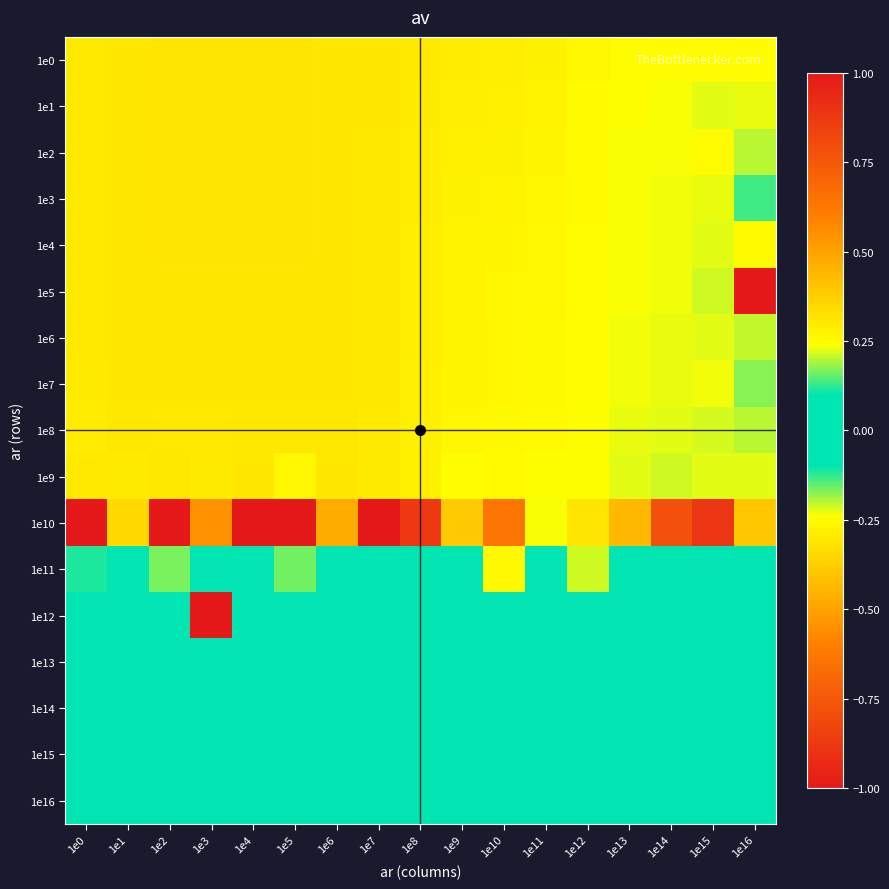

Reading left to right, list all the values displayed in this chart.

1e0: 1e0=-0.3	1e1=-0.3	1e2=-0.3	1e3=-0.3	1e4=-0.3	1e5=-0.3	1e6=-0.3	1e7=-0.3	1e8=-0.3	1e9=-0.3	1e10=-0.3	1e11=-0.3	1e12=-0.3	1e13=-0.2	1e14=-0.2	1e15=-0.2	1e16=-0.2
1e1: 1e0=-0.3	1e1=-0.3	1e2=-0.3	1e3=-0.3	1e4=-0.3	1e5=-0.3	1e6=-0.3	1e7=-0.3	1e8=-0.3	1e9=-0.3	1e10=-0.3	1e11=-0.3	1e12=-0.3	1e13=-0.2	1e14=-0.2	1e15=-0.2	1e16=-0.2
1e2: 1e0=-0.3	1e1=-0.3	1e2=-0.3	1e3=-0.3	1e4=-0.3	1e5=-0.3	1e6=-0.3	1e7=-0.3	1e8=-0.3	1e9=-0.3	1e10=-0.3	1e11=-0.3	1e12=-0.3	1e13=-0.2	1e14=-0.2	1e15=-0.2	1e16=-0.2
1e3: 1e0=-0.3	1e1=-0.3	1e2=-0.3	1e3=-0.3	1e4=-0.3	1e5=-0.3	1e6=-0.3	1e7=-0.3	1e8=-0.3	1e9=-0.3	1e10=-0.3	1e11=-0.3	1e12=-0.3	1e13=-0.2	1e14=-0.2	1e15=-0.2	1e16=-0.1
1e4: 1e0=-0.3	1e1=-0.3	1e2=-0.3	1e3=-0.3	1e4=-0.3	1e5=-0.3	1e6=-0.3	1e7=-0.3	1e8=-0.3	1e9=-0.3	1e10=-0.3	1e11=-0.3	1e12=-0.2	1e13=-0.2	1e14=-0.2	1e15=-0.2	1e16=-0.3
1e5: 1e0=-0.3	1e1=-0.3	1e2=-0.3	1e3=-0.3	1e4=-0.3	1e5=-0.3	1e6=-0.3	1e7=-0.3	1e8=-0.3	1e9=-0.3	1e10=-0.3	1e11=-0.3	1e12=-0.2	1e13=-0.2	1e14=-0.2	1e15=-0.2	1e16=-1.0
1e6: 1e0=-0.3	1e1=-0.3	1e2=-0.3	1e3=-0.3	1e4=-0.3	1e5=-0.3	1e6=-0.3	1e7=-0.3	1e8=-0.3	1e9=-0.3	1e10=-0.3	1e11=-0.3	1e12=-0.2	1e13=-0.2	1e14=-0.2	1e15=-0.2	1e16=-0.2
1e7: 1e0=-0.3	1e1=-0.3	1e2=-0.3	1e3=-0.3	1e4=-0.3	1e5=-0.3	1e6=-0.3	1e7=-0.3	1e8=-0.3	1e9=-0.3	1e10=-0.3	1e11=-0.3	1e12=-0.2	1e13=-0.2	1e14=-0.2	1e15=-0.2	1e16=-0.2
1e8: 1e0=-0.3	1e1=-0.3	1e2=-0.3	1e3=-0.3	1e4=-0.3	1e5=-0.3	1e6=-0.3	1e7=-0.3	1e8=-0.3	1e9=-0.3	1e10=-0.3	1e11=-0.3	1e12=-0.2	1e13=-0.2	1e14=-0.2	1e15=-0.2	1e16=-0.2
1e9: 1e0=-0.3	1e1=-0.3	1e2=-0.3	1e3=-0.3	1e4=-0.3	1e5=-0.3	1e6=-0.3	1e7=-0.3	1e8=-0.3	1e9=-0.2	1e10=-0.3	1e11=-0.2	1e12=-0.2	1e13=-0.2	1e14=-0.2	1e15=-0.2	1e16=-0.2
1e10: 1e0=-1.0	1e1=-0.3	1e2=1.0	1e3=0.5	1e4=-1.0	1e5=-1.0	1e6=-0.5	1e7=-1.0	1e8=-0.9	1e9=0.4	1e10=-0.6	1e11=-0.2	1e12=-0.3	1e13=-0.4	1e14=-0.8	1e15=-0.9	1e16=-0.4
1e11: 1e0=0.1	1e1=0.1	1e2=-0.2	1e3=0.1	1e4=0.1	1e5=0.2	1e6=0.1	1e7=0.1	1e8=0.1	1e9=0.0	1e10=0.3	1e11=0.0	1e12=0.2	1e13=0.1	1e14=0.0	1e15=0.1	1e16=0.0
1e12: 1e0=0.0	1e1=0.0	1e2=0.0	1e3=1.0	1e4=-0.0	1e5=-0.0	1e6=-0.0	1e7=0.0	1e8=-0.0	1e9=-0.0	1e10=-0.0	1e11=0.0	1e12=0.0	1e13=-0.0	1e14=-0.0	1e15=0.0	1e16=-0.1
1e13: 1e0=0.0	1e1=0.0	1e2=-0.0	1e3=-0.0	1e4=0.0	1e5=0.0	1e6=0.0	1e7=0.0	1e8=0.0	1e9=0.0	1e10=0.0	1e11=0.0	1e12=0.0	1e13=0.0	1e14=0.0	1e15=0.0	1e16=-0.0
1e14: 1e0=0.0	1e1=0.0	1e2=-0.0	1e3=0.0	1e4=0.0	1e5=-0.0	1e6=0.0	1e7=-0.0	1e8=0.0	1e9=0.0	1e10=-0.0	1e11=-0.0	1e12=0.0	1e13=0.0	1e14=-0.0	1e15=-0.0	1e16=-0.0
1e15: 1e0=0.0	1e1=0.0	1e2=-0.0	1e3=-0.0	1e4=0.0	1e5=0.0	1e6=0.0	1e7=-0.0	1e8=0.0	1e9=0.0	1e10=0.0	1e11=0.0	1e12=0.0	1e13=0.0	1e14=0.0	1e15=0.0	1e16=-0.0
1e16: 1e0=-0.0	1e1=0.0	1e2=0.0	1e3=-0.0	1e4=-0.0	1e5=-0.0	1e6=-0.0	1e7=0.0	1e8=-0.0	1e9=-0.0	1e10=0.0	1e11=0.0	1e12=0.0	1e13=0.0	1e14=0.0	1e15=-0.0	1e16=0.0